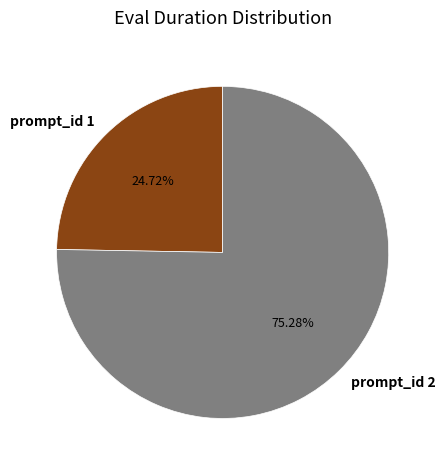

Is the sum of prompt_id 1 and prompt_id 2 greater than half?

Yes